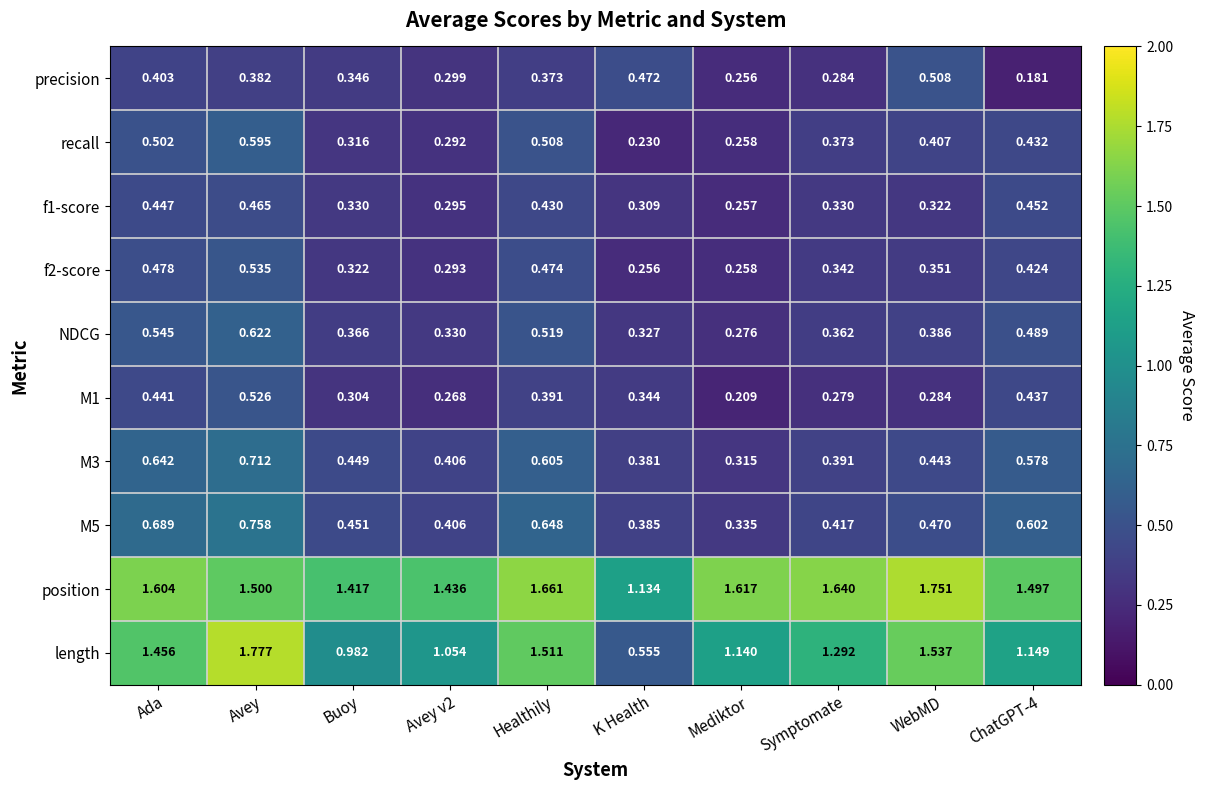

At which label does f1-score reach its peak?

Avey